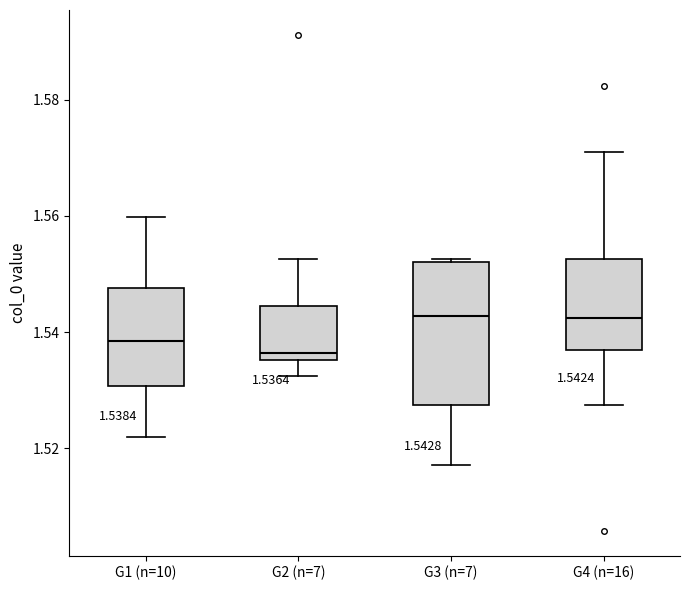

Which box's median line is the lowest?

G2 (n=7)